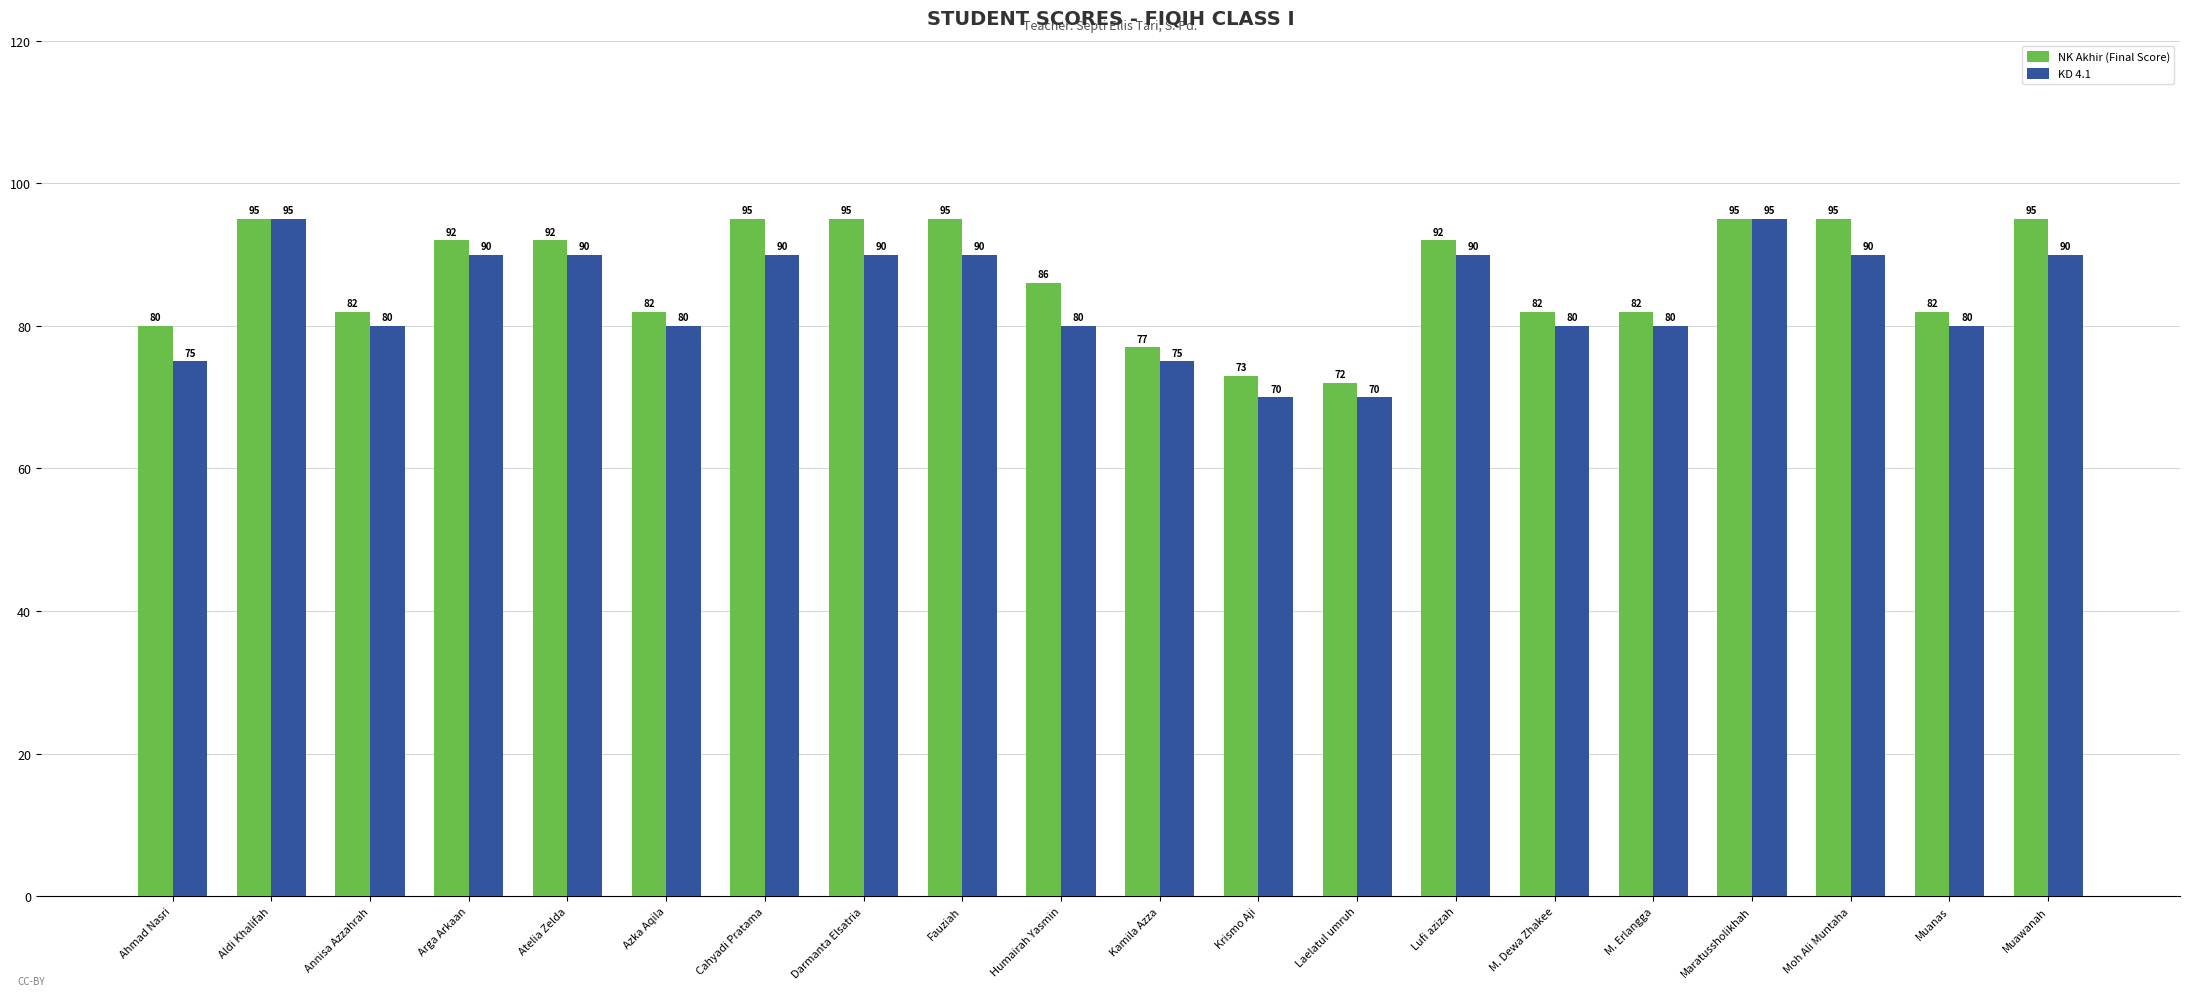

What position from the left is M. Erlangga?

16